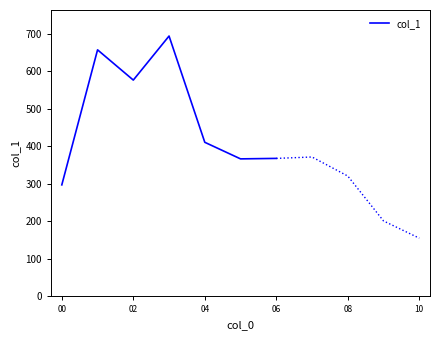

The value of col_1 at 04 is 410.9. True or false?

True